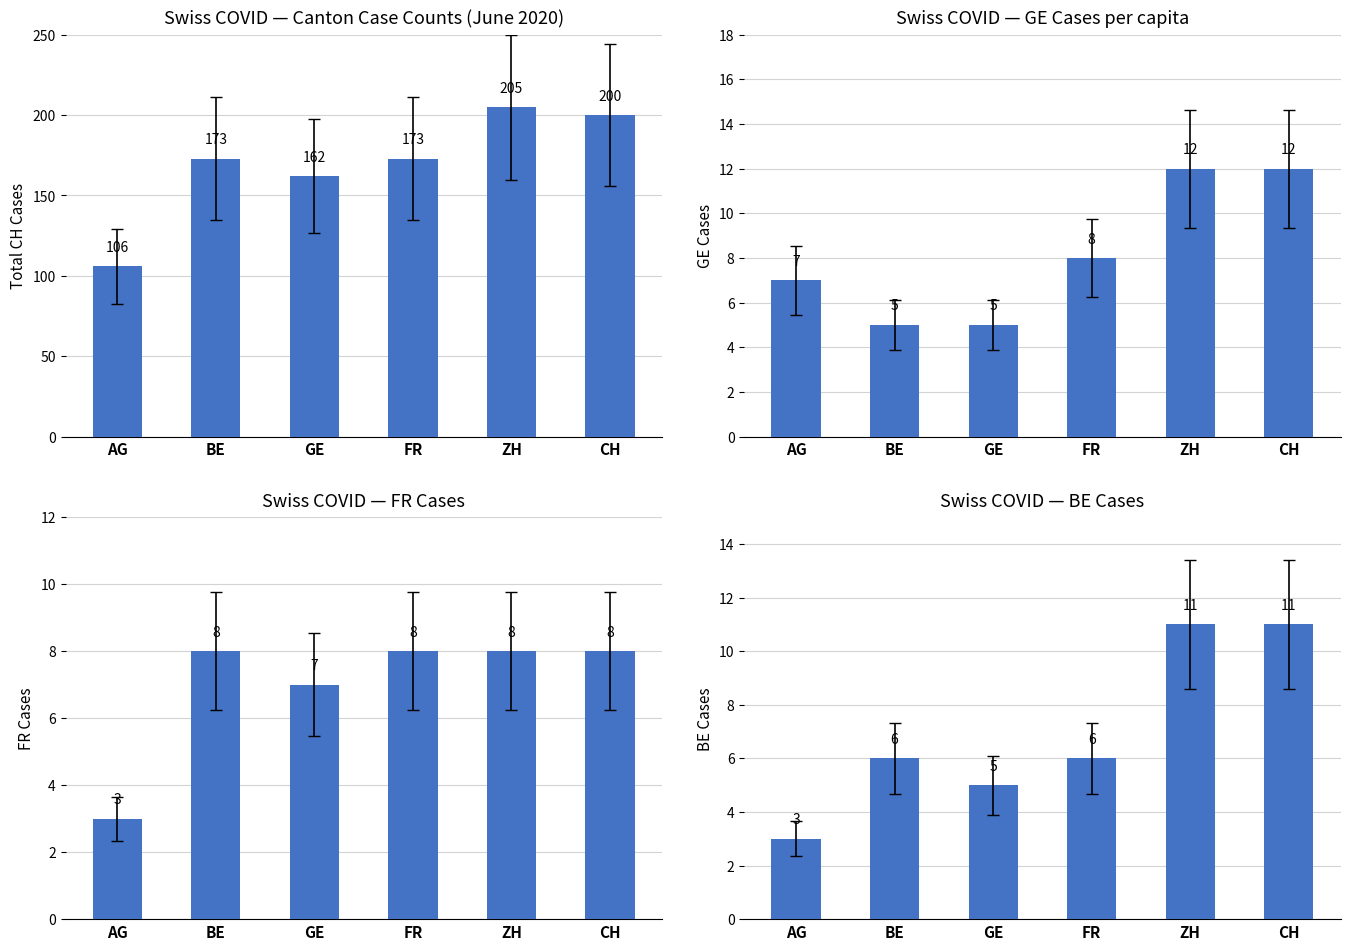

Are the bars horizontal?

No